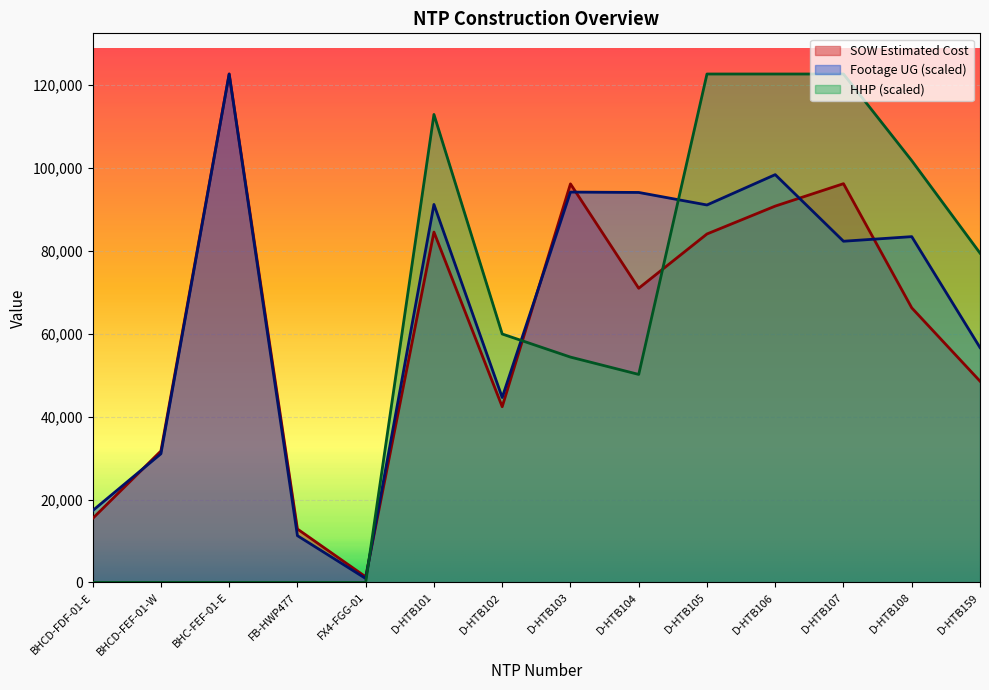

What position from the left is BHCD-FEF-01-W?

2